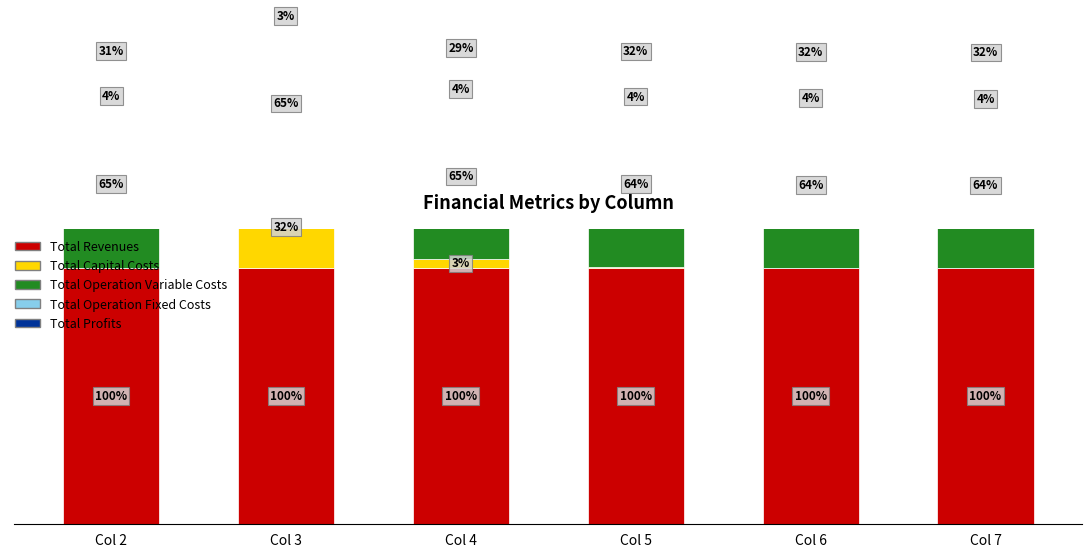

How many series are shown in this chart?

5